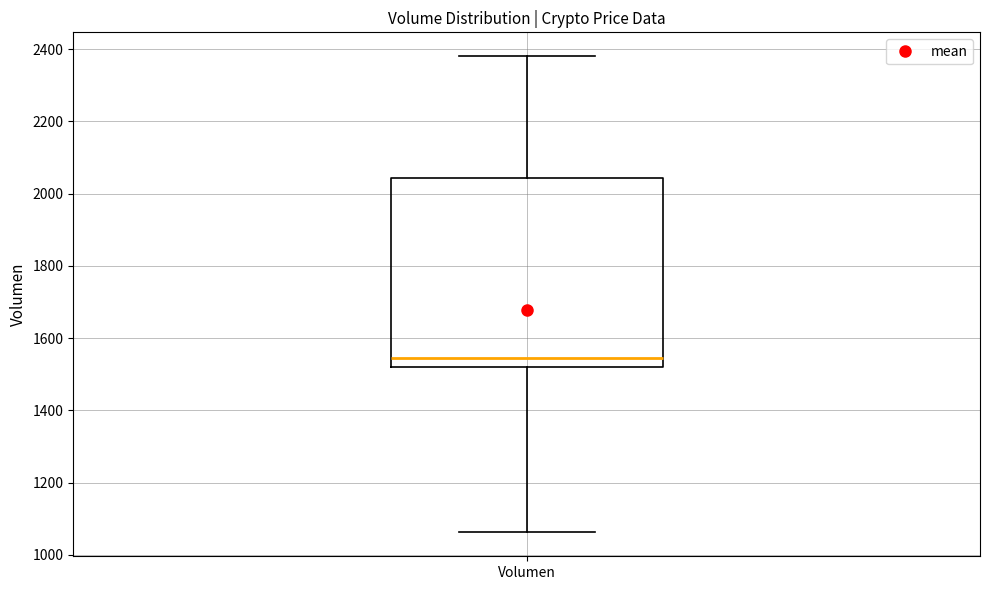

Read this box plot against the y-axis: the position of the median line, the range covered by the box, and the ends of both whiskers. The values are not printed on the chart, so give them approximately, as read against the axis.

median 1540, box 1520 to 2040, whiskers 1060 to 2380